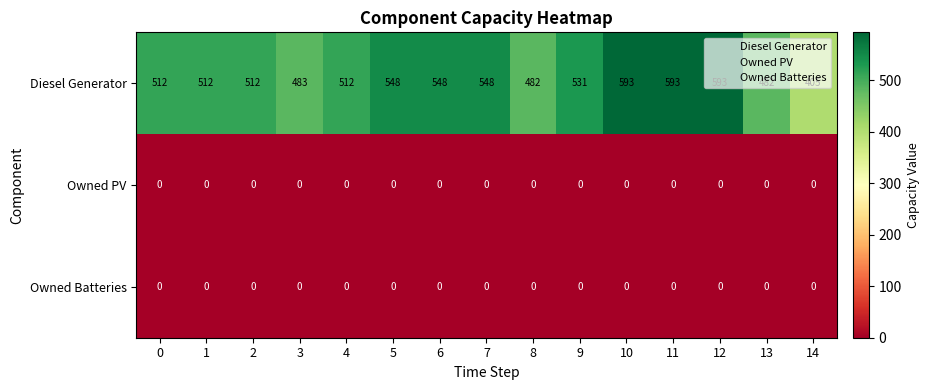

At how many categories does at least one series exceed 457?

14